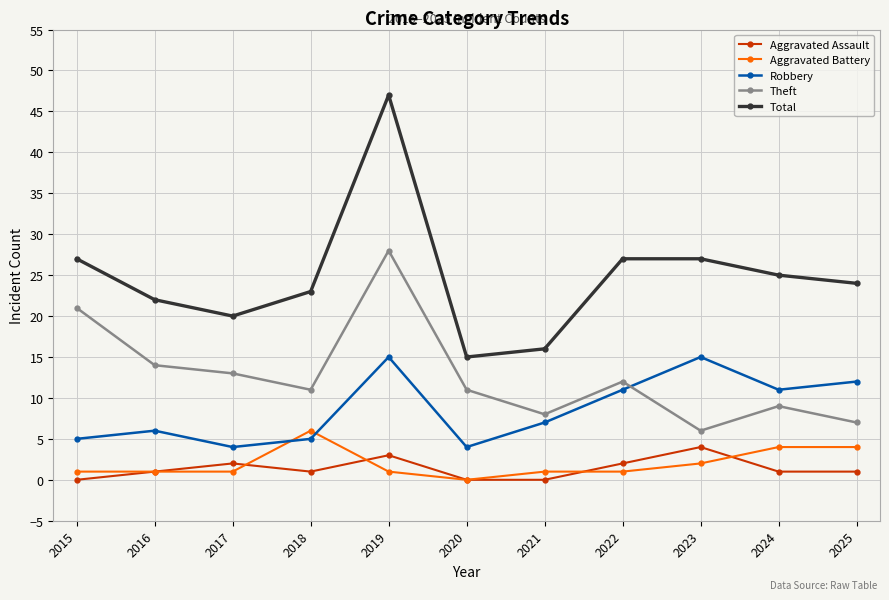

True or false: Total has a value of 32 at 2016.

False